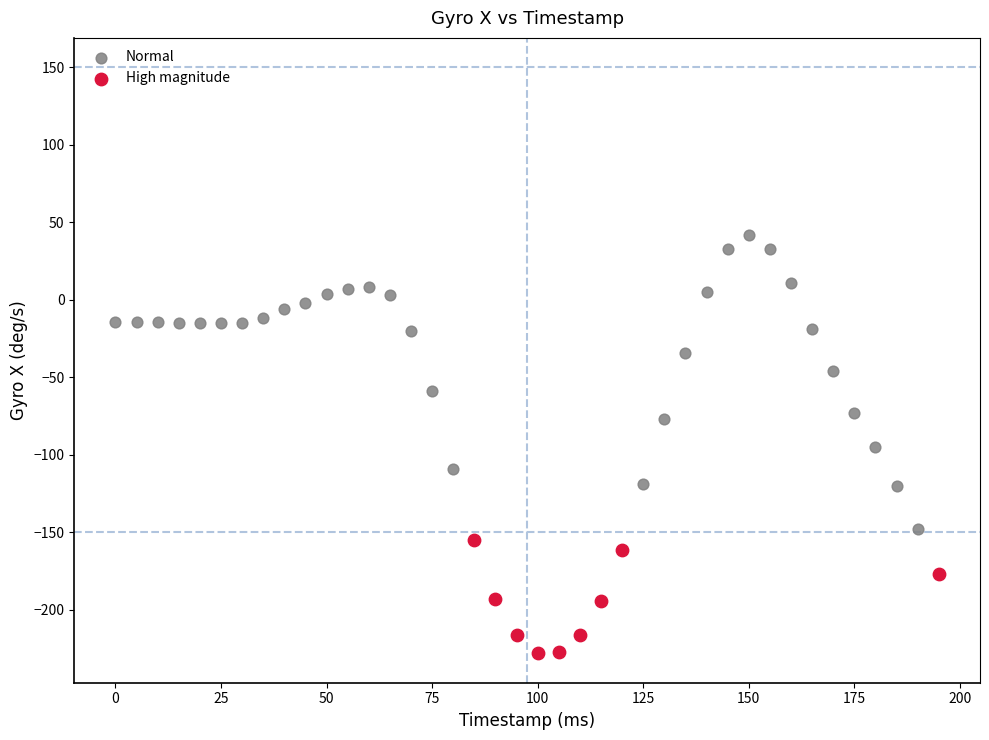

Which series has the largest Y range (max minus min)?

Normal